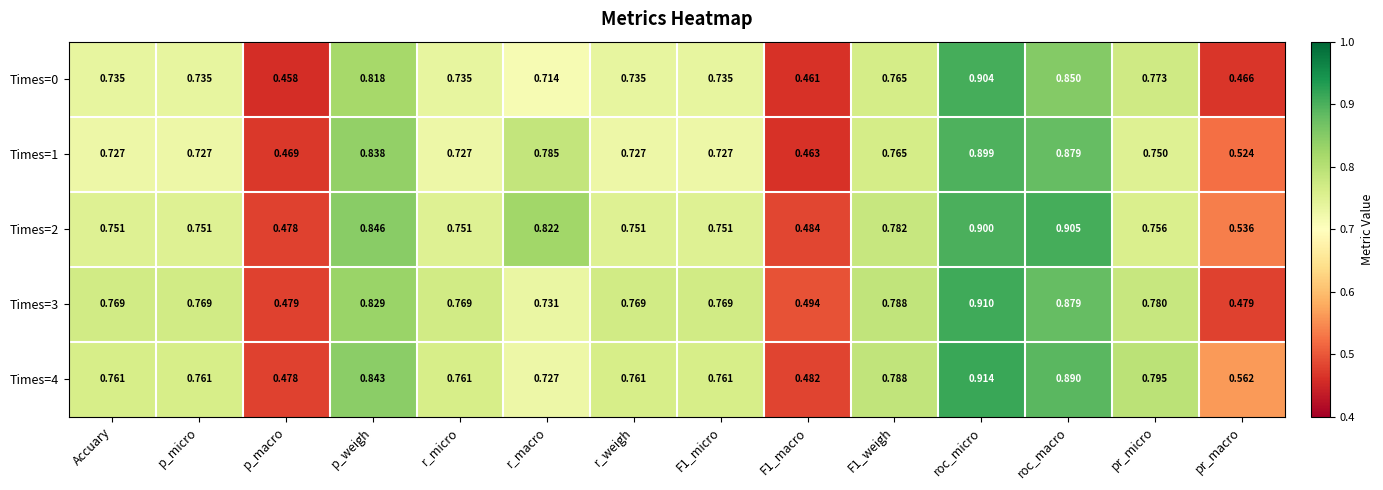

At which category is the sum across all series the highest?

roc_micro